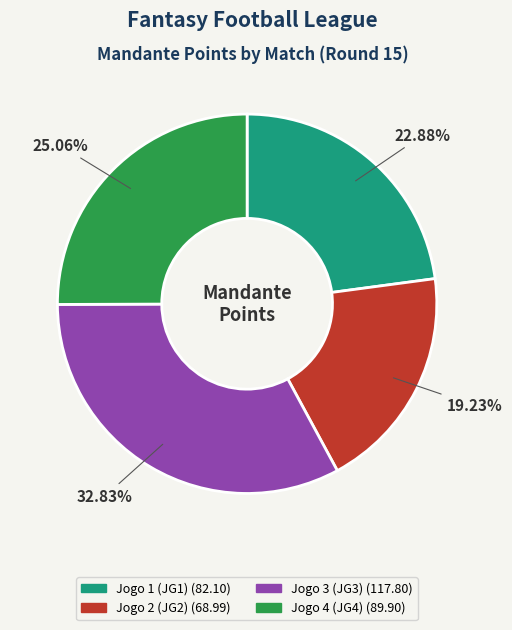

Does Jogo 1 (JG1) account for over 50% of the chart?

No